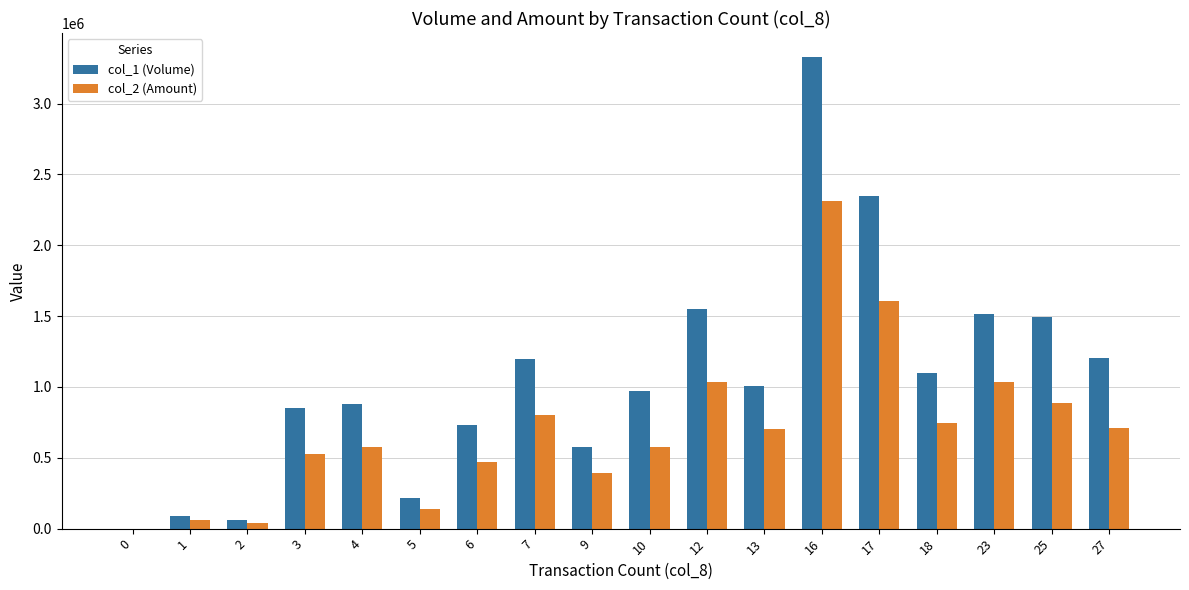

What is the total value across all series at 12?

2582900